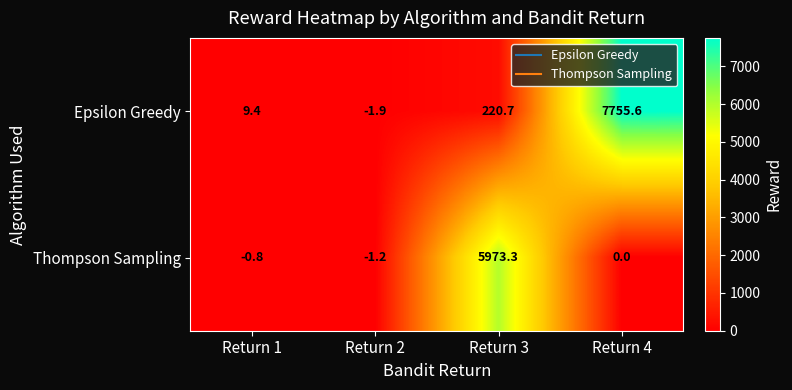

Which series has the largest total across all categories?

Epsilon Greedy